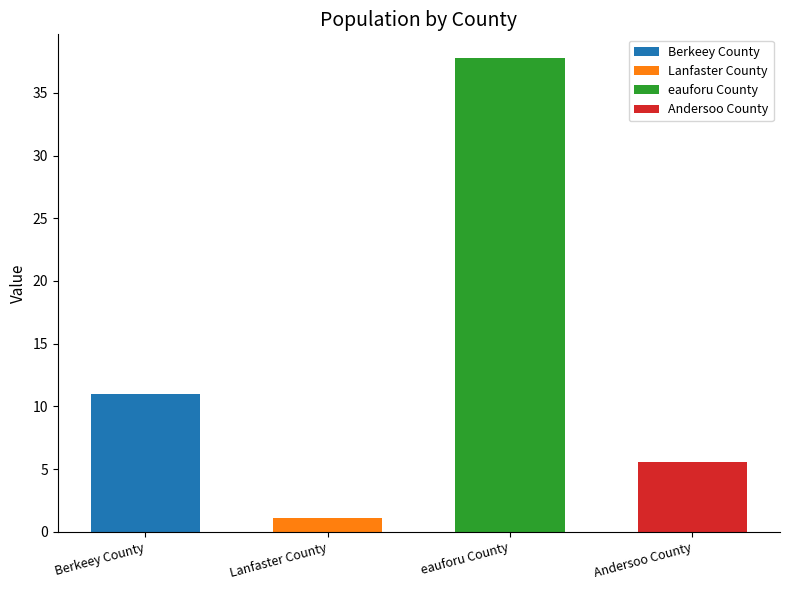

The chart shows a value of 5.5 at Andersoo County. True or false?

True